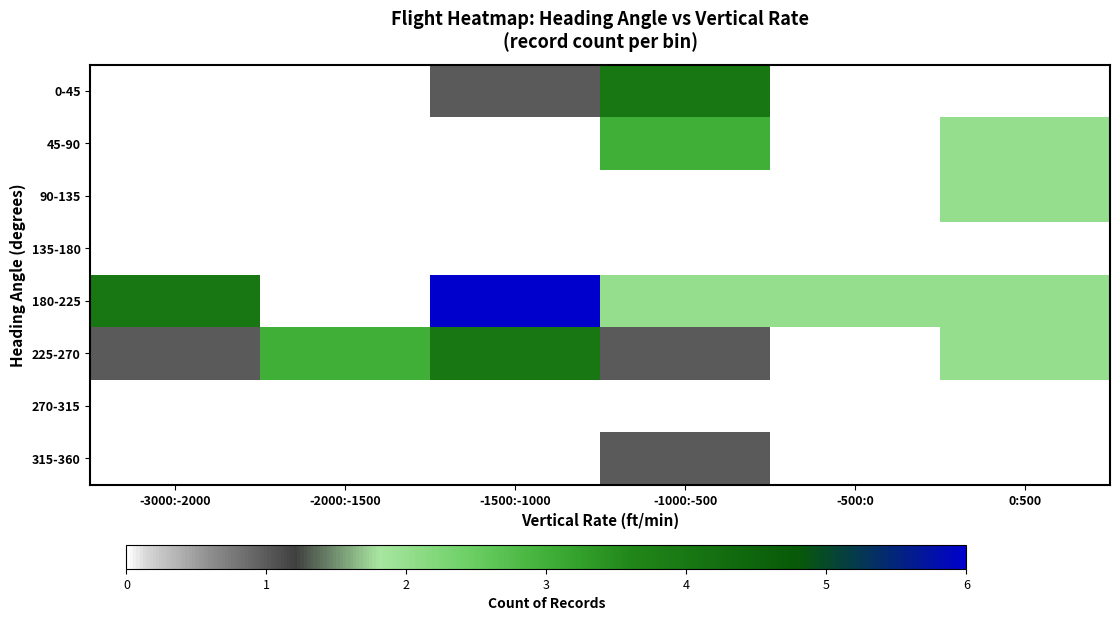

Reading left to right, what are all the values shown in this chart?

0-45: -3000:-2000=0	-2000:-1500=0	-1500:-1000=1	-1000:-500=4	-500:0=0	0:500=0
45-90: -3000:-2000=0	-2000:-1500=0	-1500:-1000=0	-1000:-500=3	-500:0=0	0:500=2
90-135: -3000:-2000=0	-2000:-1500=0	-1500:-1000=0	-1000:-500=0	-500:0=0	0:500=2
135-180: -3000:-2000=0	-2000:-1500=0	-1500:-1000=0	-1000:-500=0	-500:0=0	0:500=0
180-225: -3000:-2000=4	-2000:-1500=0	-1500:-1000=6	-1000:-500=2	-500:0=2	0:500=2
225-270: -3000:-2000=1	-2000:-1500=3	-1500:-1000=4	-1000:-500=1	-500:0=0	0:500=2
270-315: -3000:-2000=0	-2000:-1500=0	-1500:-1000=0	-1000:-500=0	-500:0=0	0:500=0
315-360: -3000:-2000=0	-2000:-1500=0	-1500:-1000=0	-1000:-500=1	-500:0=0	0:500=0